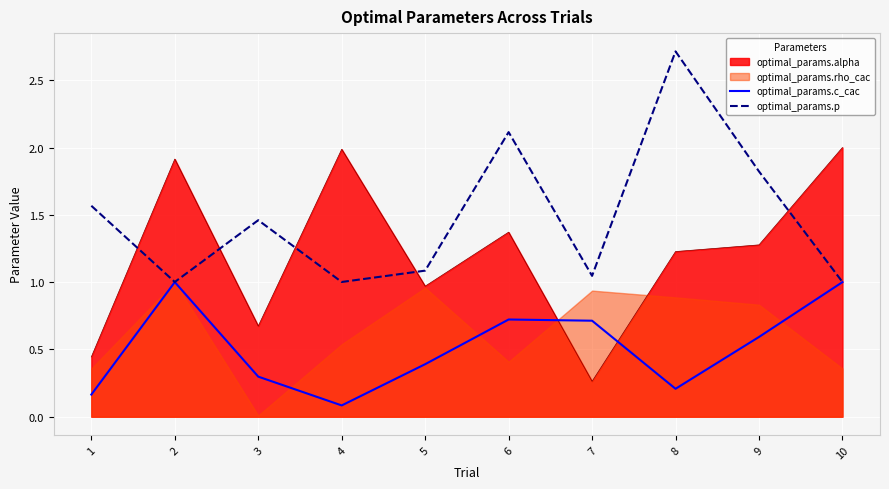

Which category has the highest value in the optimal_params.p series?

8